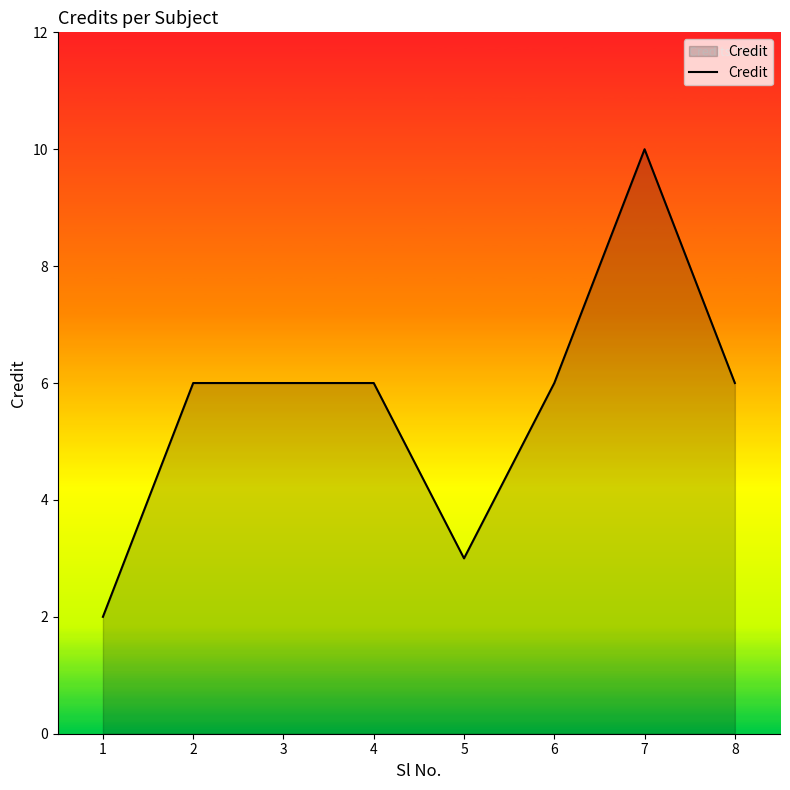

Reading left to right, transcribe all the data shown in this chart.

2	6	6	6	3	6	10	6